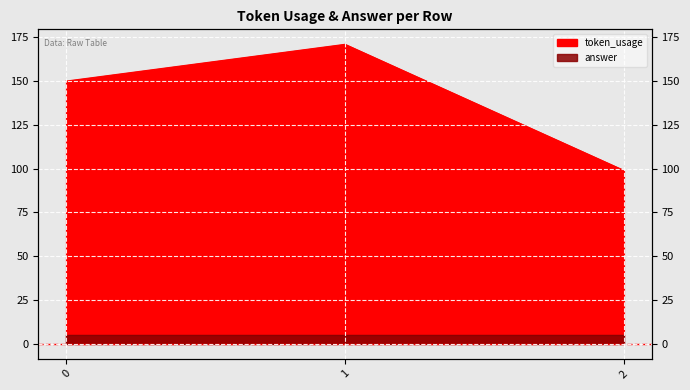

How many lines are shown in the chart?

1